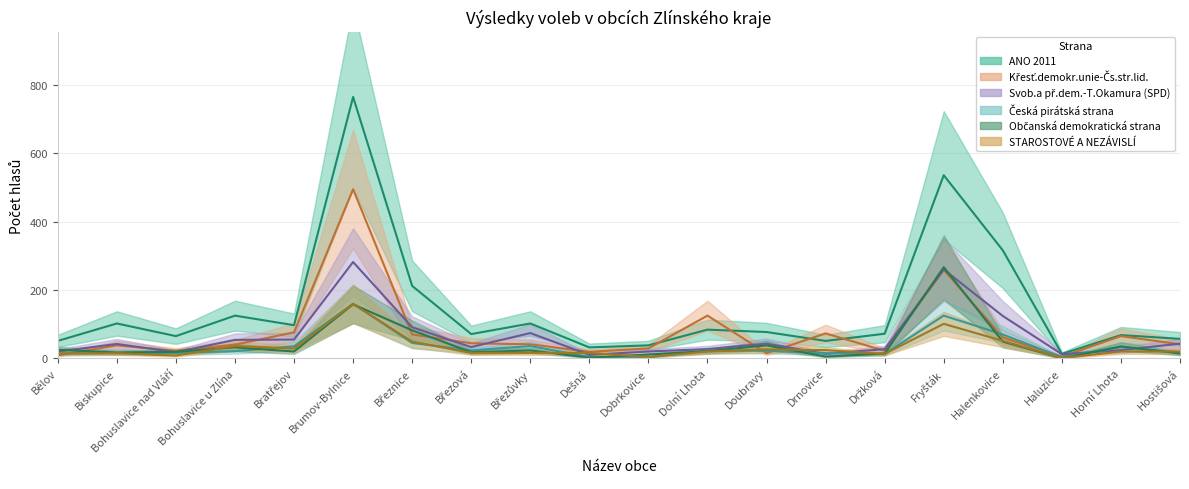

Where do Svob.a př.dem.-T.Okamura (SPD) and Česká pirátská strana first cross each other?

Doubravy and Drnovice